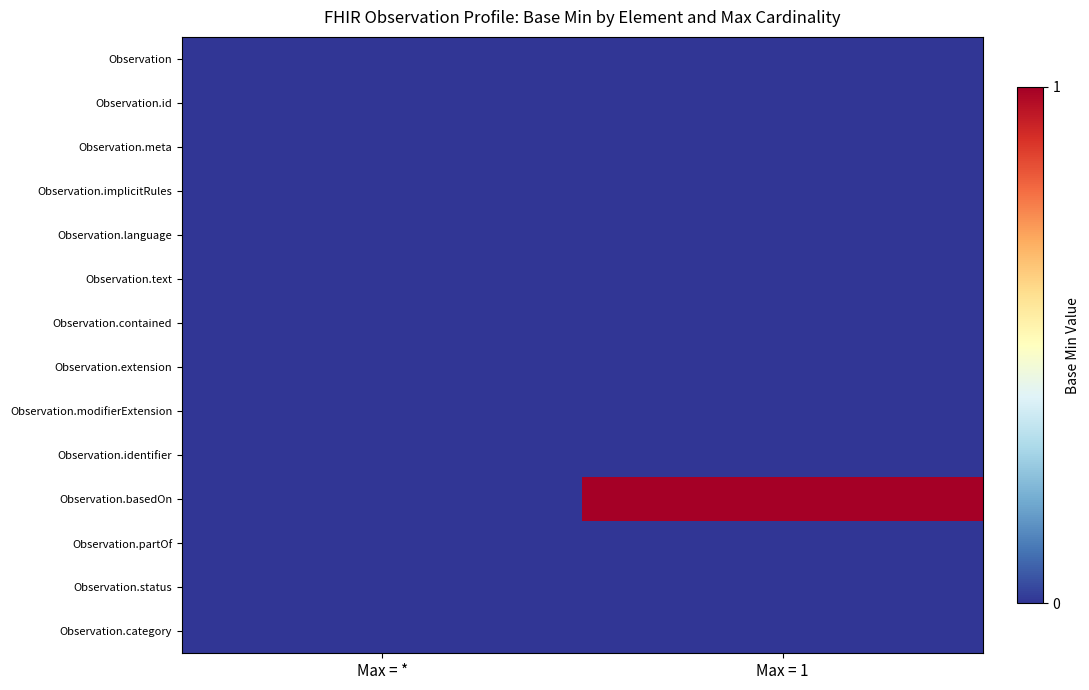

At which category is the sum across all series the highest?

Max = 1